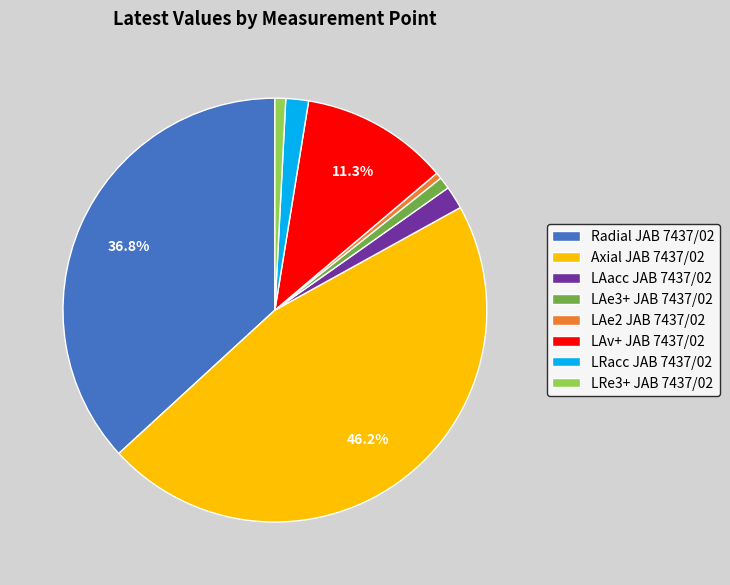

Which category has the biggest portion of the pie?

Axial JAB 7437/02